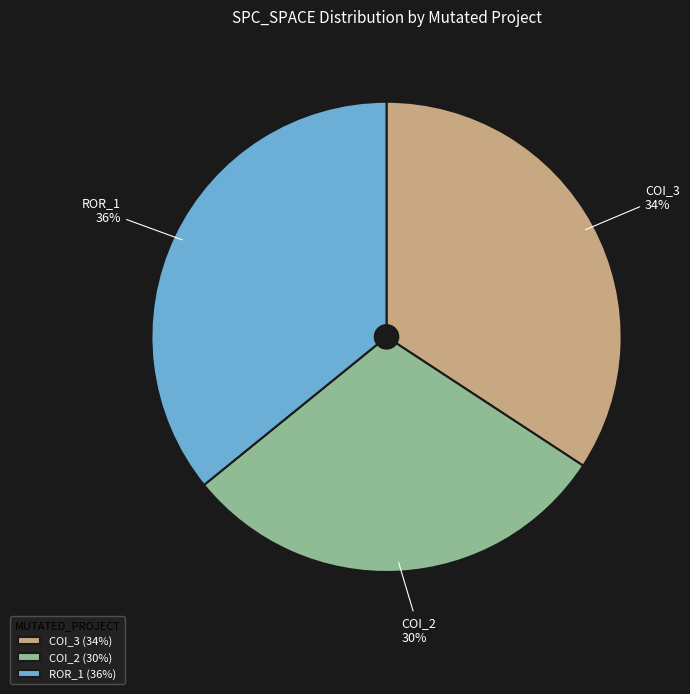

Count the number of slices in the pie.

3